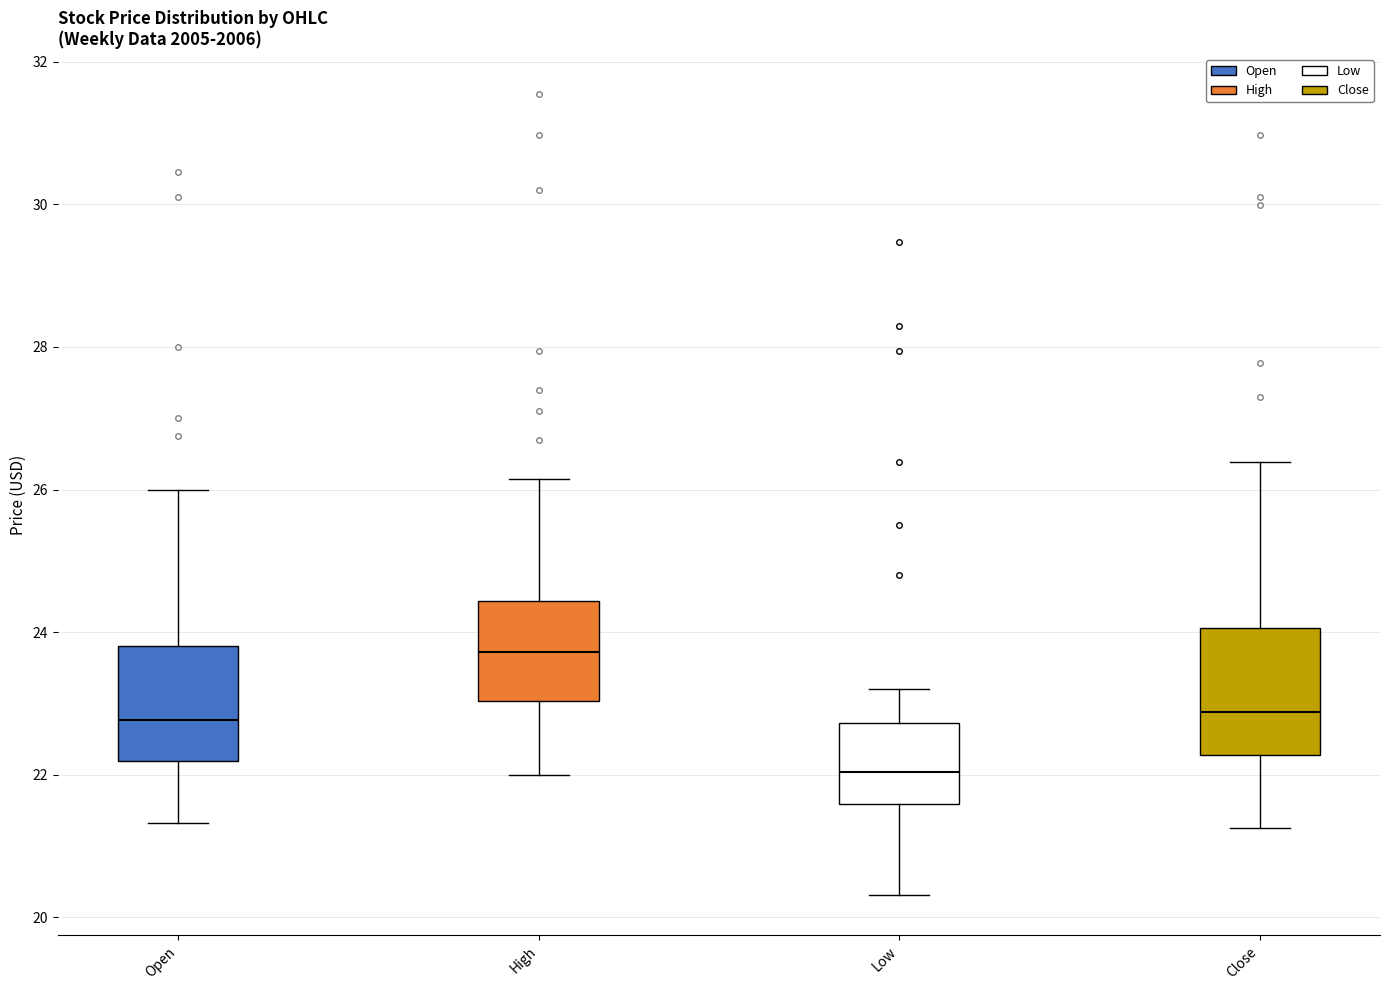

Where does the upper whisker of the box for Close end on the y-axis? The values are not printed on the chart, so give them approximately, as read against the axis.

26.4